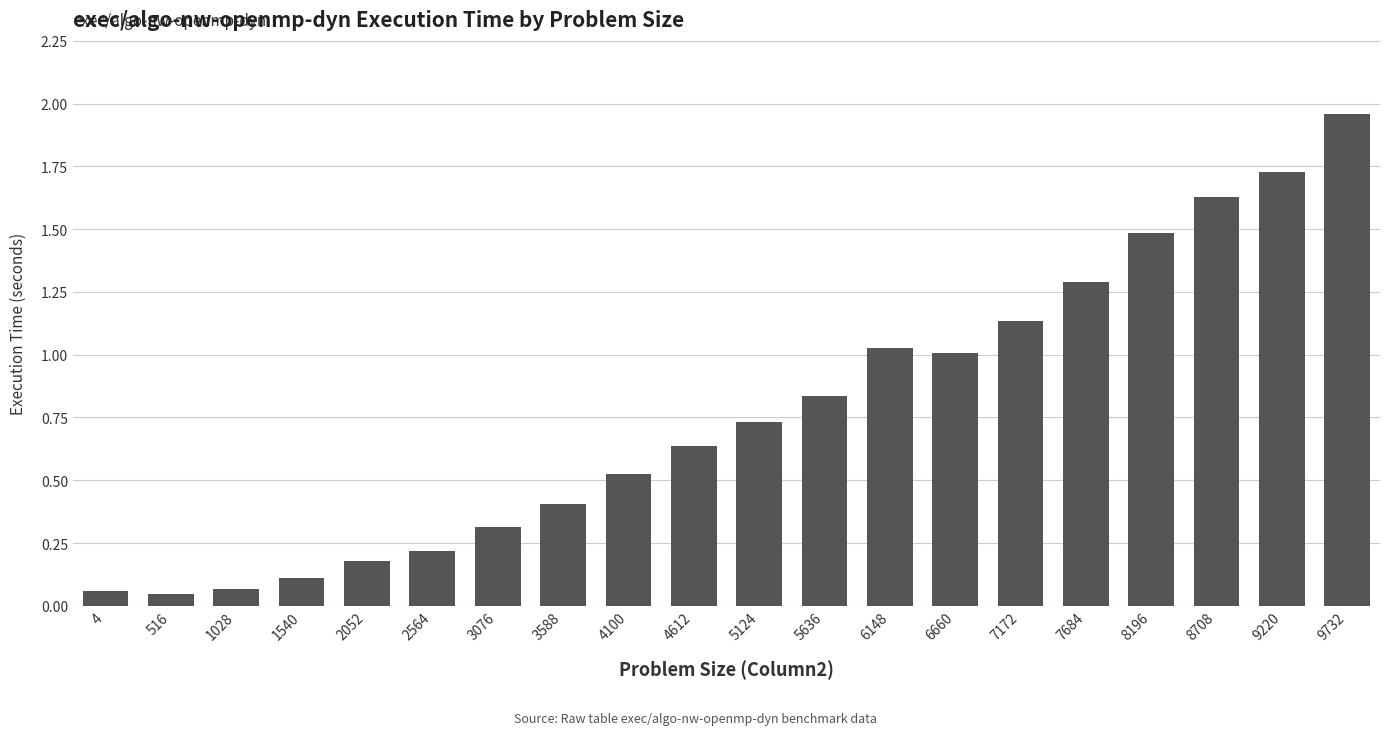

What is the difference between the maximum and second lowest values?

1.9